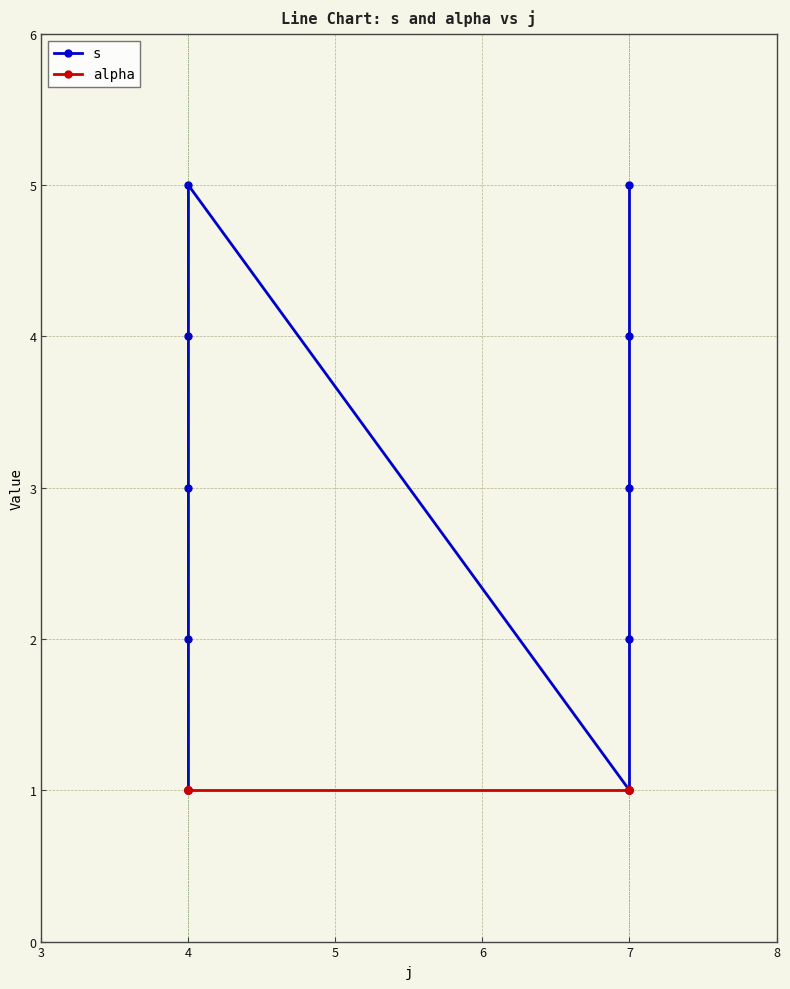

Reading left to right, transcribe all the data shown in this chart.

s: 1	2	3	4	5	1	2	3	4	5
alpha: 1	1	1	1	1	1	1	1	1	1